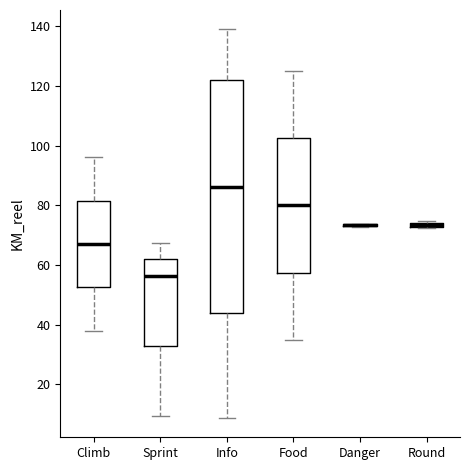

Which box is the tallest, from its lower edge to its upper edge?

Info